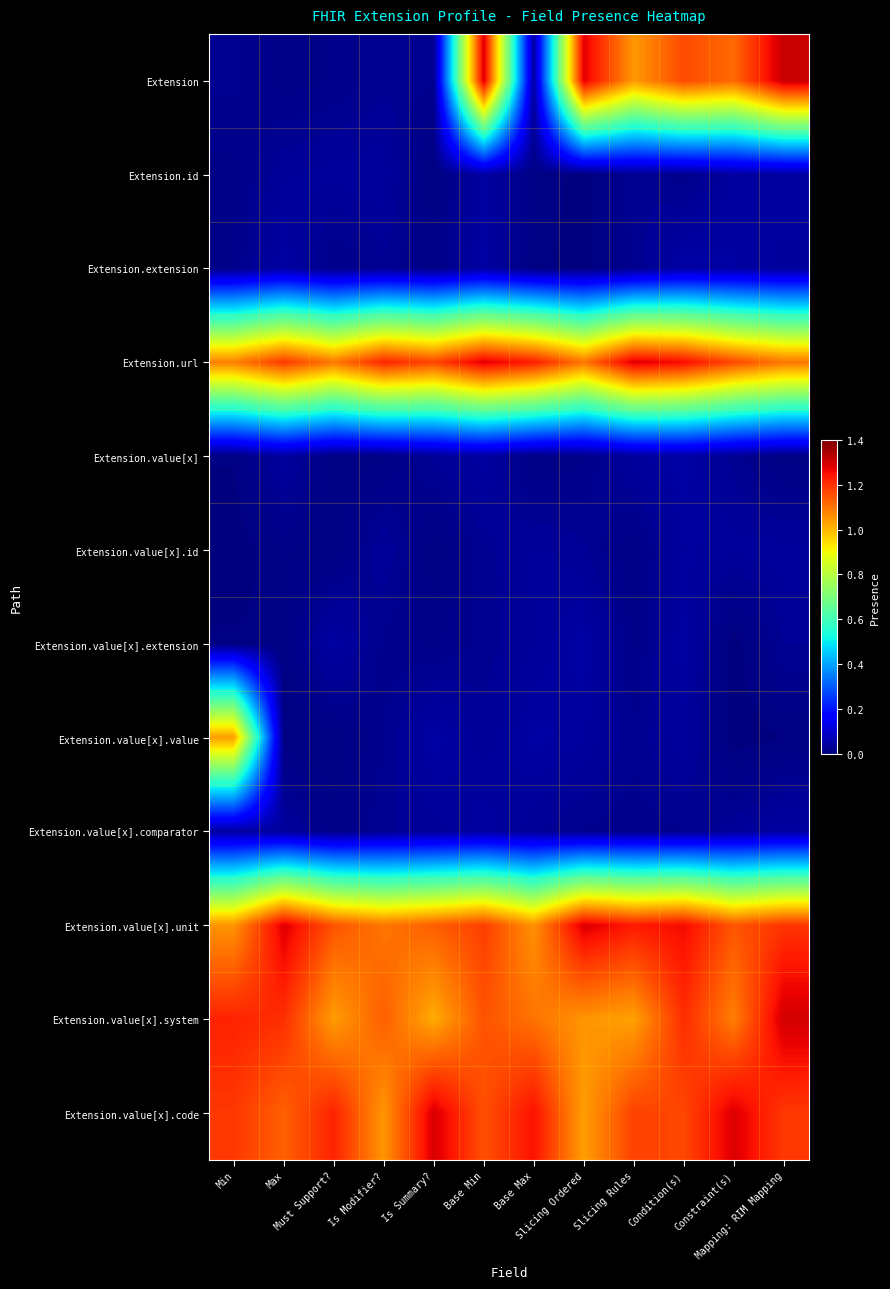

Reading left to right, extract all data points from this chart.

Extension: Min=0.0	Max=0.0	Must Support?=0.0	Is Modifier?=0.0	Is Summary?=0.0	Base Min=1.3	Base Max=0.0	Slicing Ordered=1.3	Slicing Rules=1.0	Condition(s)=1.2	Constraint(s)=1.1	Mapping: RIM Mapping=1.3
Extension.id: Min=0.0	Max=0.0	Must Support?=0.0	Is Modifier?=0.0	Is Summary?=0.0	Base Min=0.0	Base Max=0.0	Slicing Ordered=0.0	Slicing Rules=0.0	Condition(s)=0.0	Constraint(s)=0.0	Mapping: RIM Mapping=0.0
Extension.extension: Min=0.0	Max=0.0	Must Support?=0.0	Is Modifier?=0.0	Is Summary?=0.0	Base Min=0.0	Base Max=0.0	Slicing Ordered=0.0	Slicing Rules=0.0	Condition(s)=0.0	Constraint(s)=0.0	Mapping: RIM Mapping=0.0
Extension.url: Min=1.1	Max=1.2	Must Support?=1.1	Is Modifier?=1.2	Is Summary?=1.2	Base Min=1.3	Base Max=1.2	Slicing Ordered=1.1	Slicing Rules=1.3	Condition(s)=1.3	Constraint(s)=1.2	Mapping: RIM Mapping=1.1
Extension.value[x]: Min=0.0	Max=0.0	Must Support?=0.0	Is Modifier?=0.0	Is Summary?=0.0	Base Min=0.0	Base Max=0.0	Slicing Ordered=0.0	Slicing Rules=0.0	Condition(s)=0.0	Constraint(s)=0.0	Mapping: RIM Mapping=0.0
Extension.value[x].id: Min=0.0	Max=0.0	Must Support?=0.0	Is Modifier?=0.0	Is Summary?=0.0	Base Min=0.0	Base Max=0.0	Slicing Ordered=0.0	Slicing Rules=0.0	Condition(s)=0.0	Constraint(s)=0.0	Mapping: RIM Mapping=0.0
Extension.value[x].extension: Min=0.0	Max=0.0	Must Support?=0.0	Is Modifier?=0.0	Is Summary?=0.0	Base Min=0.0	Base Max=0.0	Slicing Ordered=0.0	Slicing Rules=0.0	Condition(s)=0.0	Constraint(s)=0.0	Mapping: RIM Mapping=0.0
Extension.value[x].value: Min=1.0	Max=0.0	Must Support?=0.0	Is Modifier?=0.0	Is Summary?=0.0	Base Min=0.0	Base Max=0.0	Slicing Ordered=0.0	Slicing Rules=0.0	Condition(s)=0.0	Constraint(s)=0.0	Mapping: RIM Mapping=0.0
Extension.value[x].comparator: Min=0.0	Max=0.0	Must Support?=0.0	Is Modifier?=0.0	Is Summary?=0.0	Base Min=0.0	Base Max=0.0	Slicing Ordered=0.0	Slicing Rules=0.0	Condition(s)=0.0	Constraint(s)=0.0	Mapping: RIM Mapping=0.0
Extension.value[x].unit: Min=1.1	Max=1.3	Must Support?=1.1	Is Modifier?=1.1	Is Summary?=1.1	Base Min=1.2	Base Max=1.1	Slicing Ordered=1.3	Slicing Rules=1.2	Condition(s)=1.3	Constraint(s)=1.1	Mapping: RIM Mapping=1.2
Extension.value[x].system: Min=1.2	Max=1.2	Must Support?=1.0	Is Modifier?=1.1	Is Summary?=1.0	Base Min=1.1	Base Max=1.1	Slicing Ordered=1.1	Slicing Rules=1.0	Condition(s)=1.2	Constraint(s)=1.1	Mapping: RIM Mapping=1.3
Extension.value[x].code: Min=1.2	Max=1.1	Must Support?=1.2	Is Modifier?=1.0	Is Summary?=1.3	Base Min=1.2	Base Max=1.2	Slicing Ordered=1.0	Slicing Rules=1.2	Condition(s)=1.2	Constraint(s)=1.3	Mapping: RIM Mapping=1.2